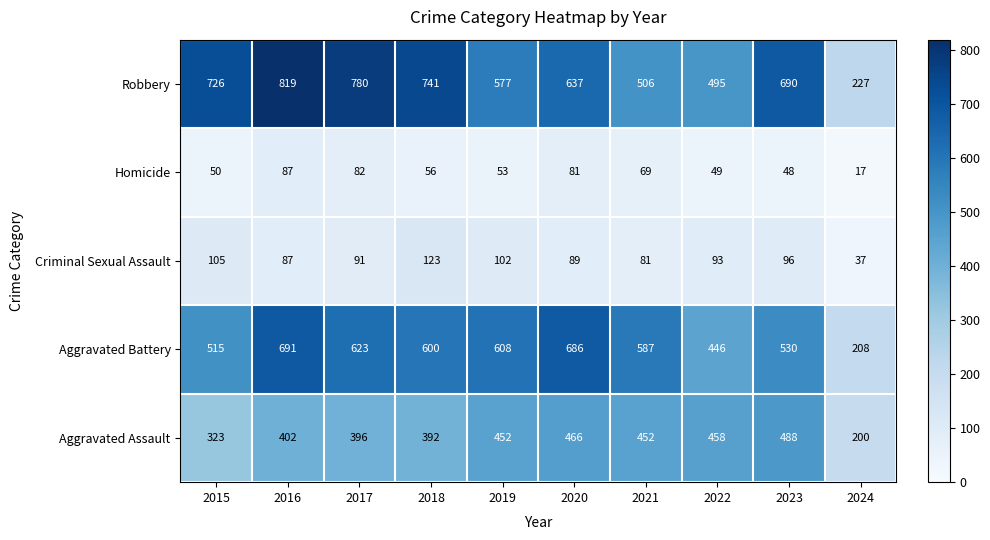

What is the difference between the second highest and minimum values in the Robbery series?

553